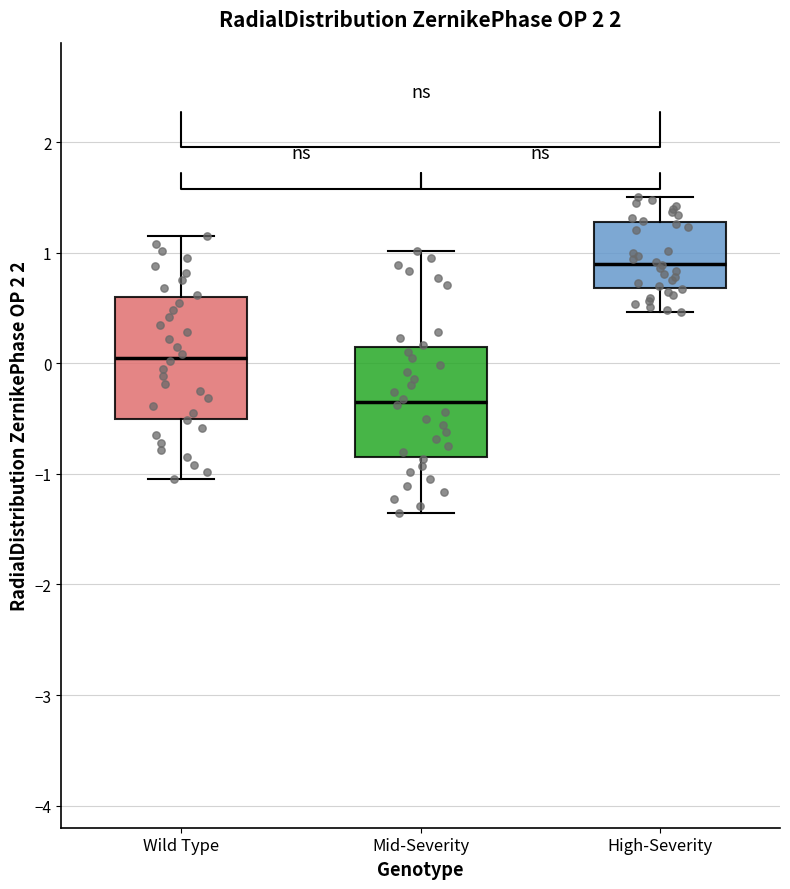

Which box is the tallest, from its lower edge to its upper edge?

Wild Type